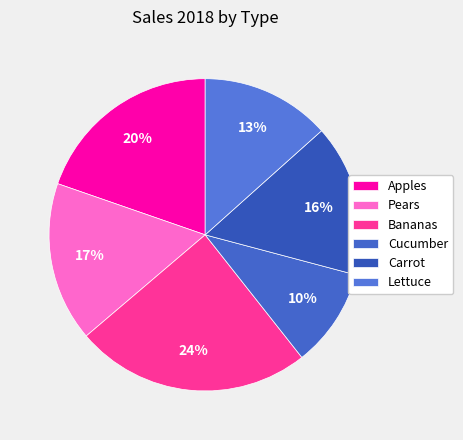

To the nearest percent, what percentage of the pie is Lettuce?

13%